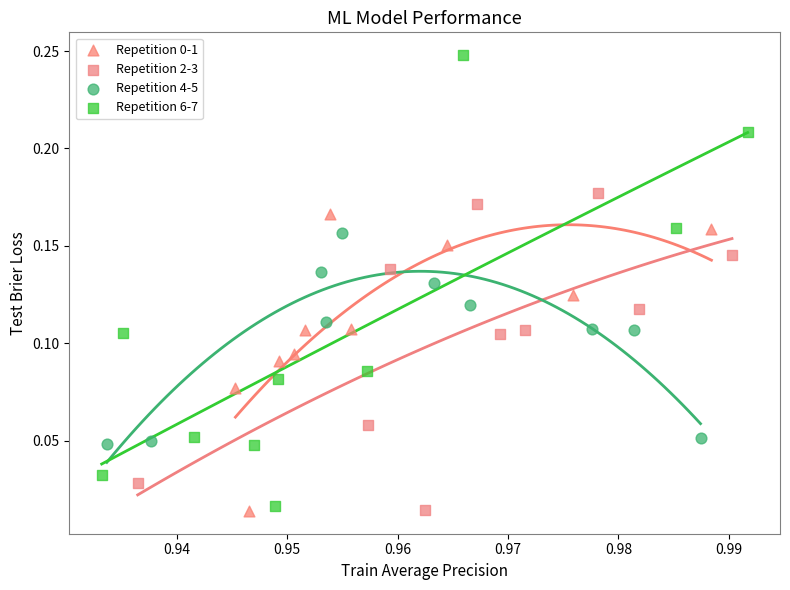

Which series reaches the maximum Y coordinate?

Repetition 6-7